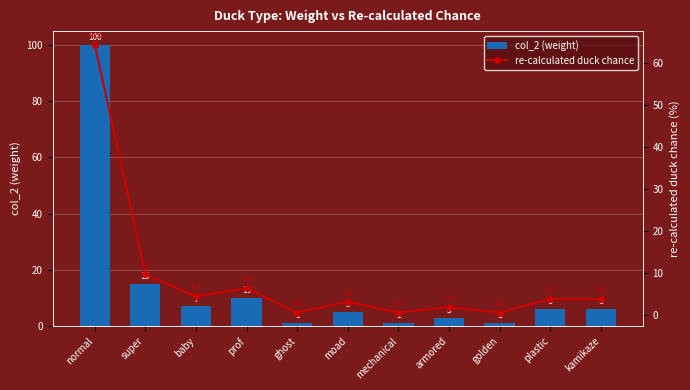

What is the value of the col_2 (weight) bar at the 9th from the left?

1